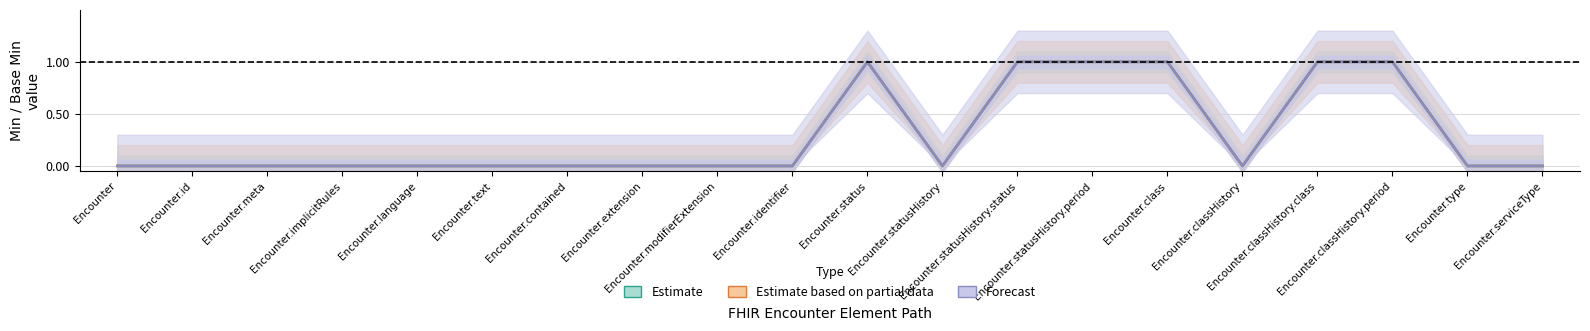

What is the maximum value for Forecast?

1